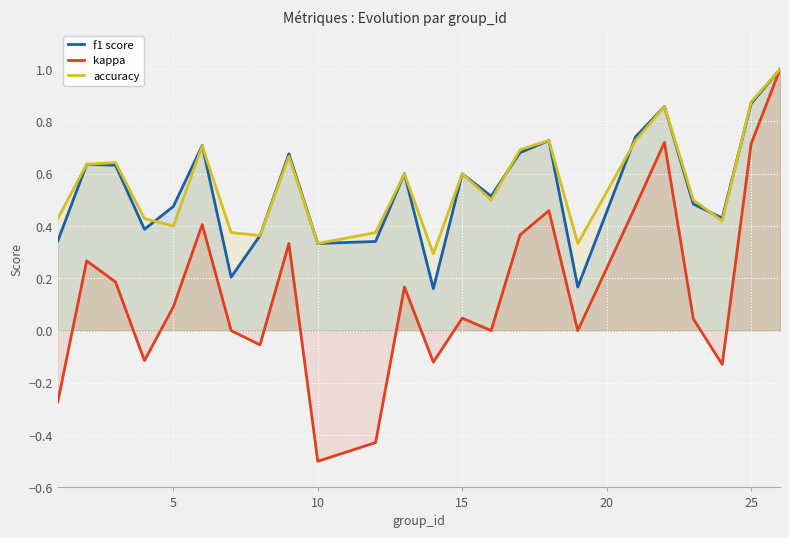

Which series has the largest range (max minus min)?

kappa